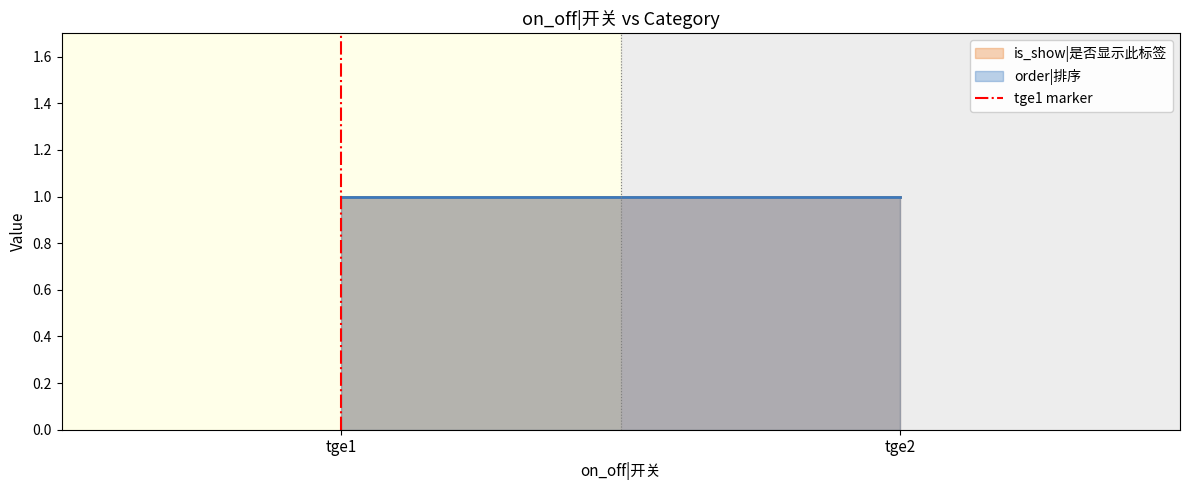

List the labels in order of value, largest first.

tge1, tge1